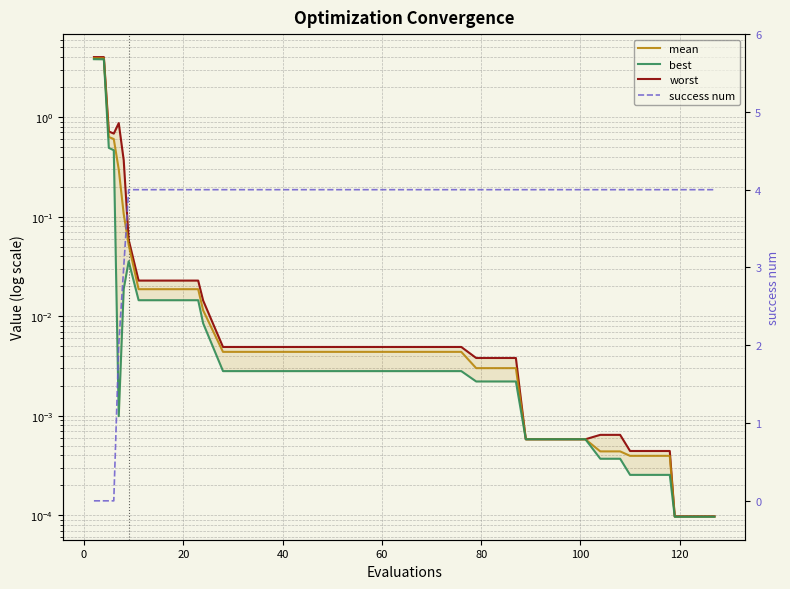

What is the difference between the maximum and minimum values in the success num series?

4.0